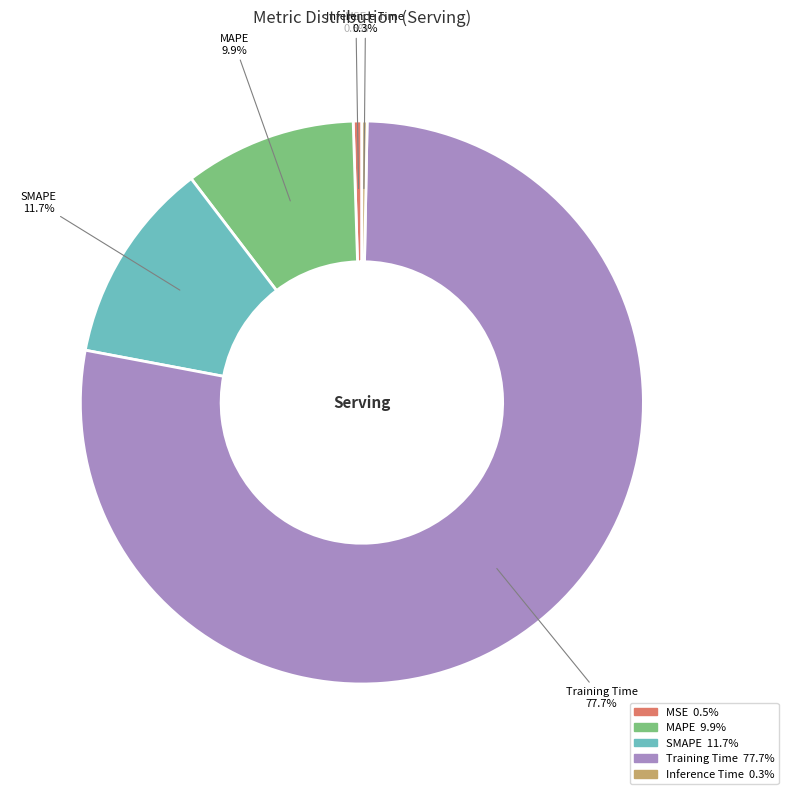

The MSE slice represents 8% of the pie. True or false?

False